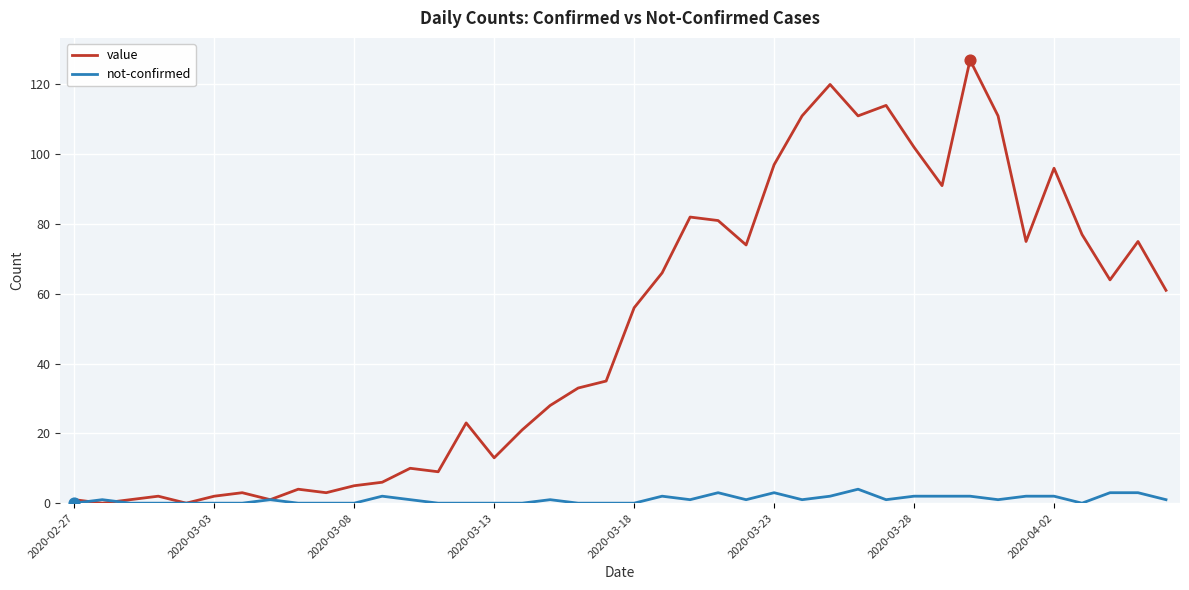

Which series has the largest range (max minus min)?

value